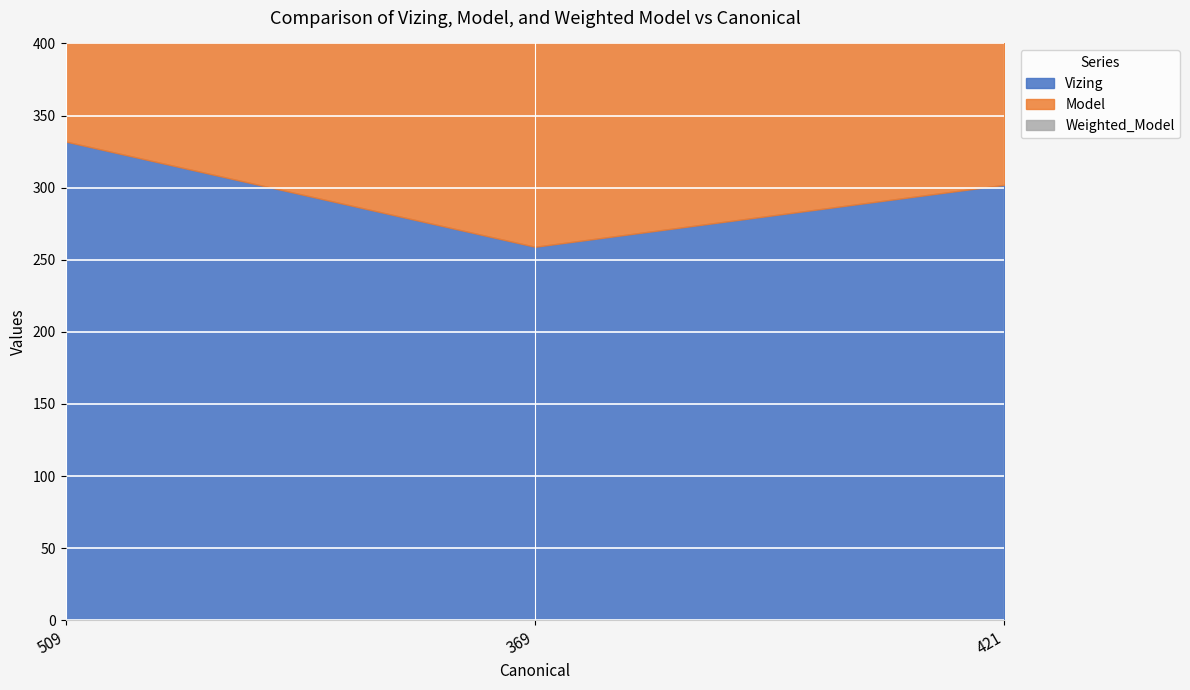

At which category does the chart reach its peak across all series?

509